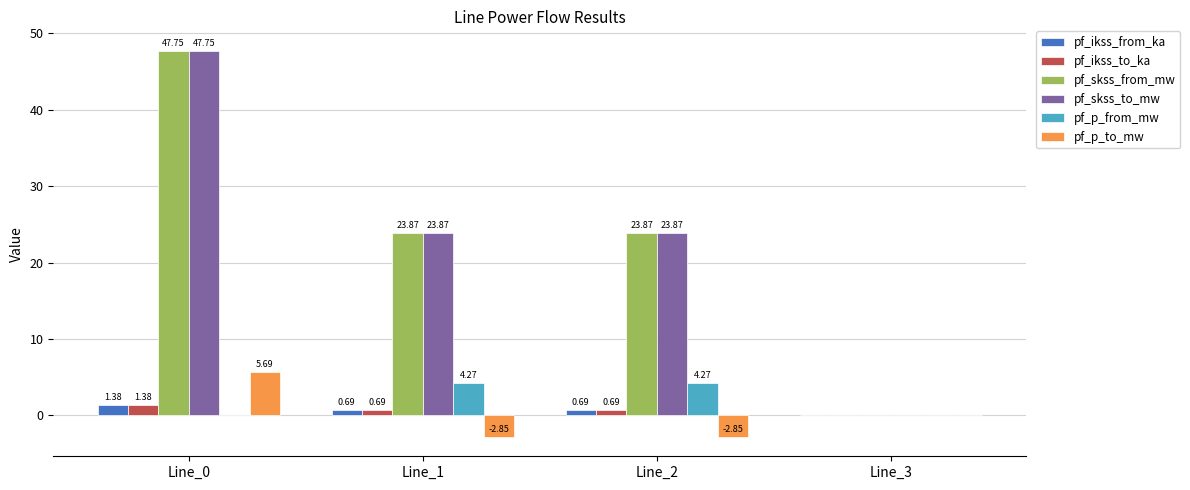

Is the value of pf_skss_from_mw at Line_0 greater than the value of pf_p_to_mw at Line_2?

Yes